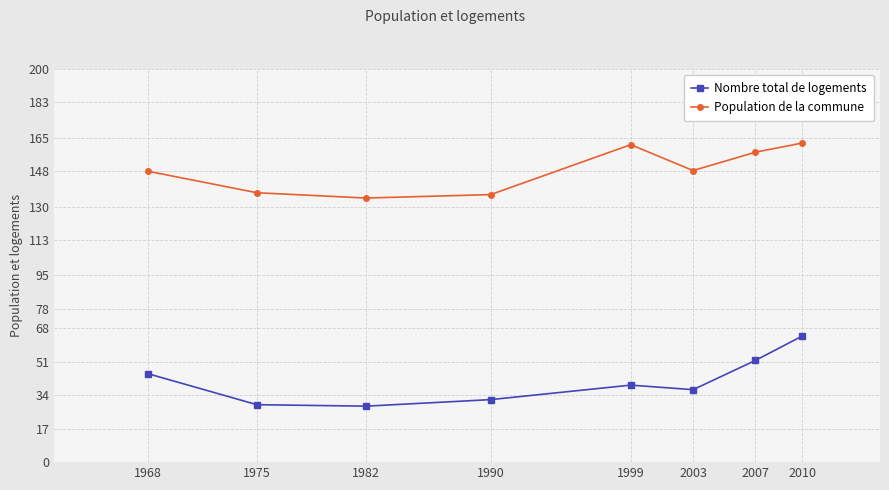

The value of Nombre total de logements at 1999 is 63.9. True or false?

False